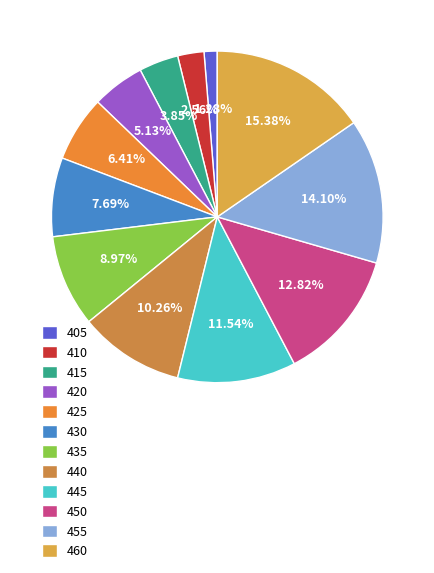

Is there any slice that represents more than half of the pie?

No